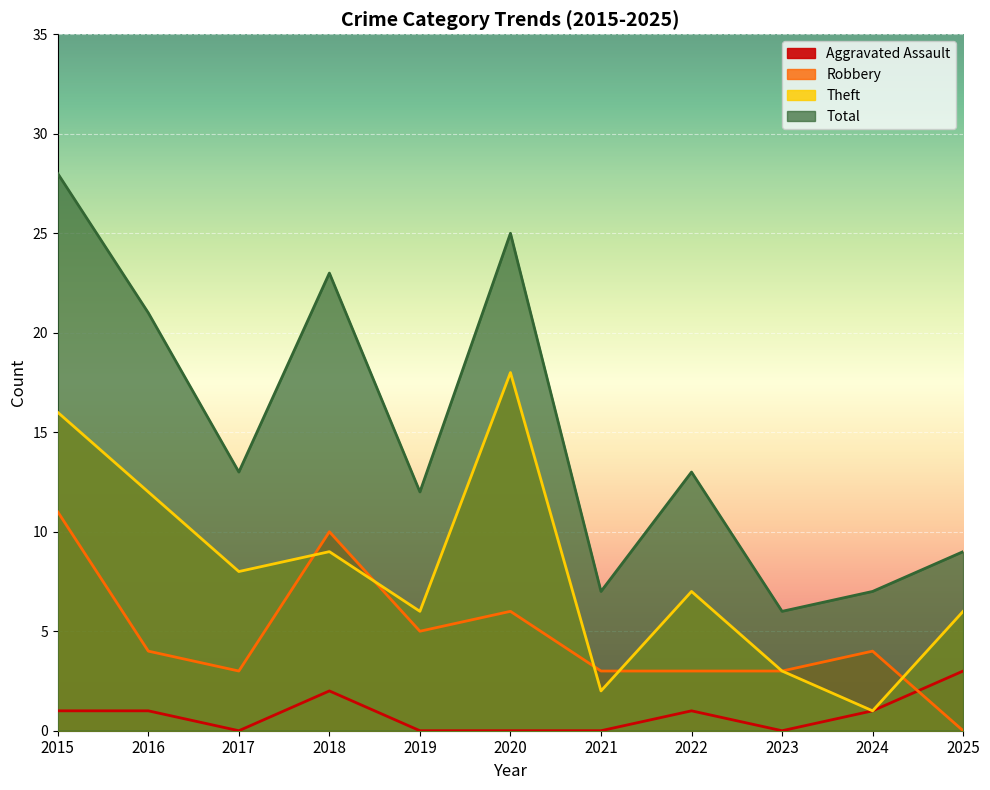

What is the sum of all Aggravated Assault values?

9